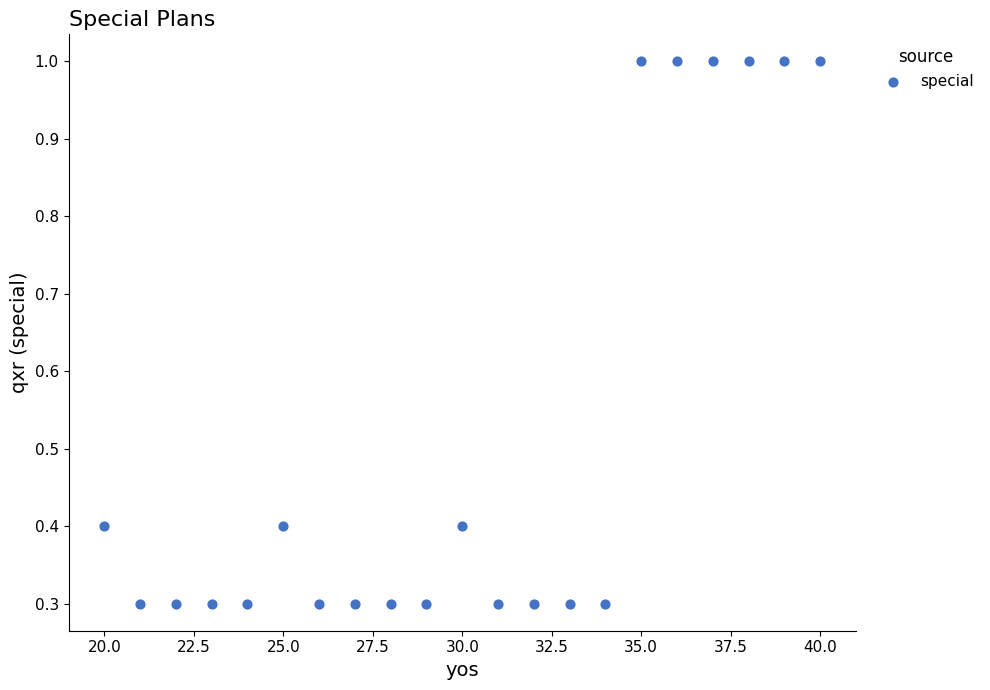

What is the range of X values (max minus min)?

20.0